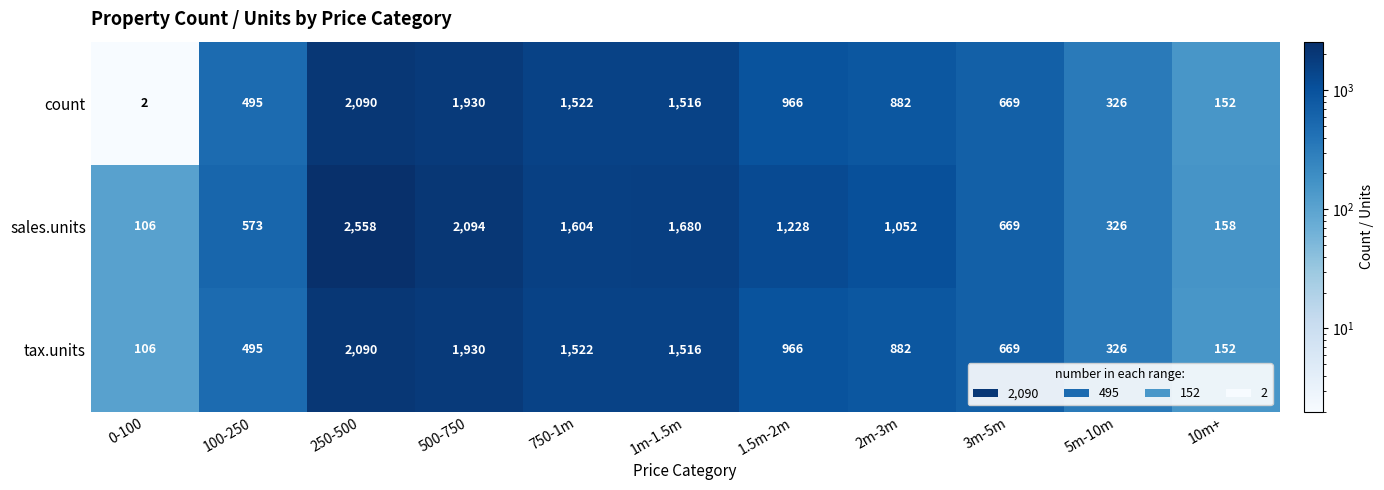

What is the total value across all series at 5m-10m?

978